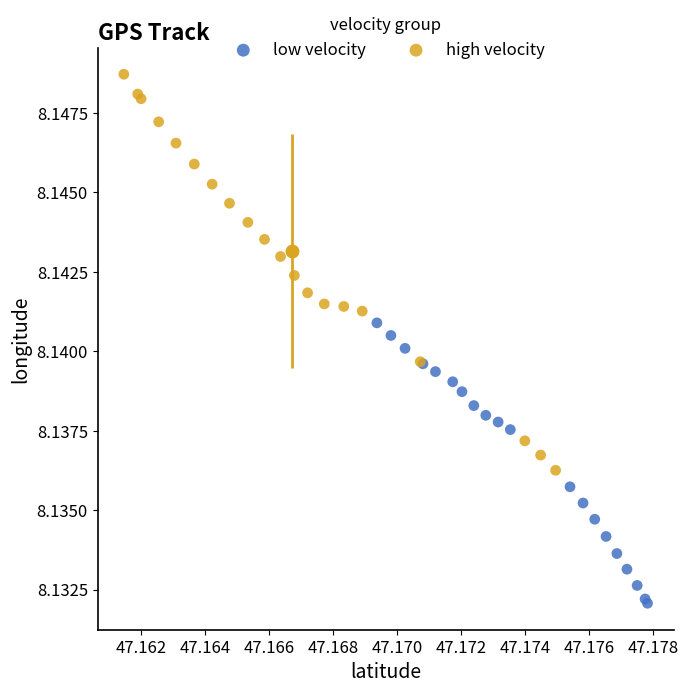

Which series has the widest spread of Y values?

high velocity